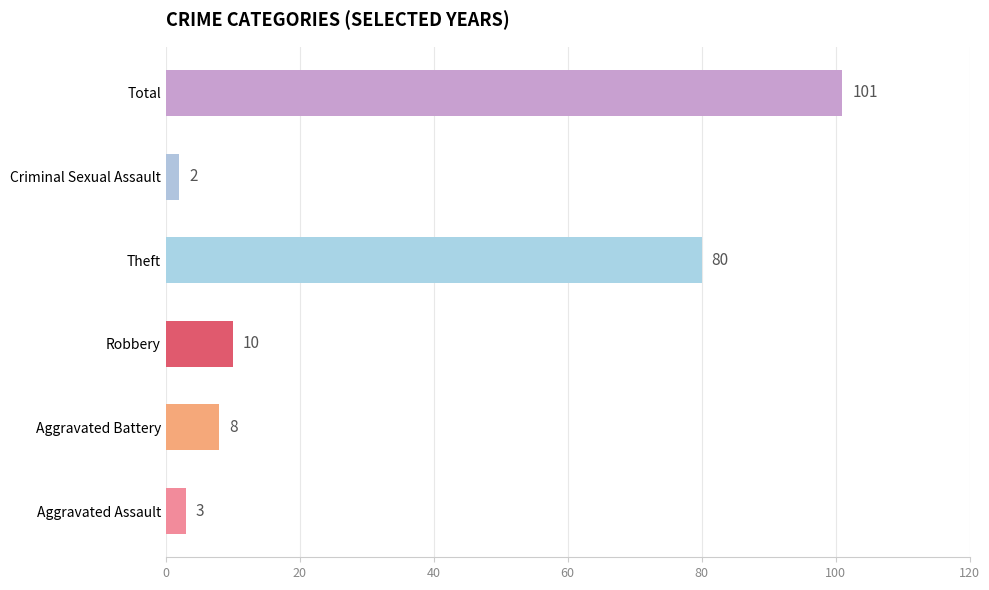

Is the value of Robbery at Total greater than the value of Total at Criminal Sexual Assault?

No